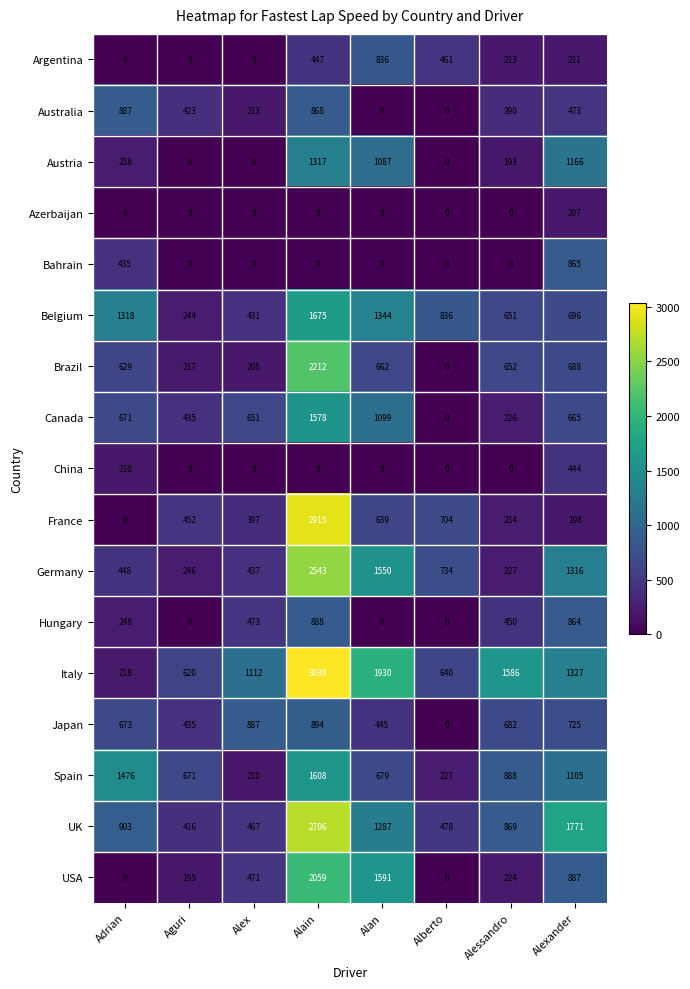

Is it true that Argentina equals 114 at Alessandro?

False